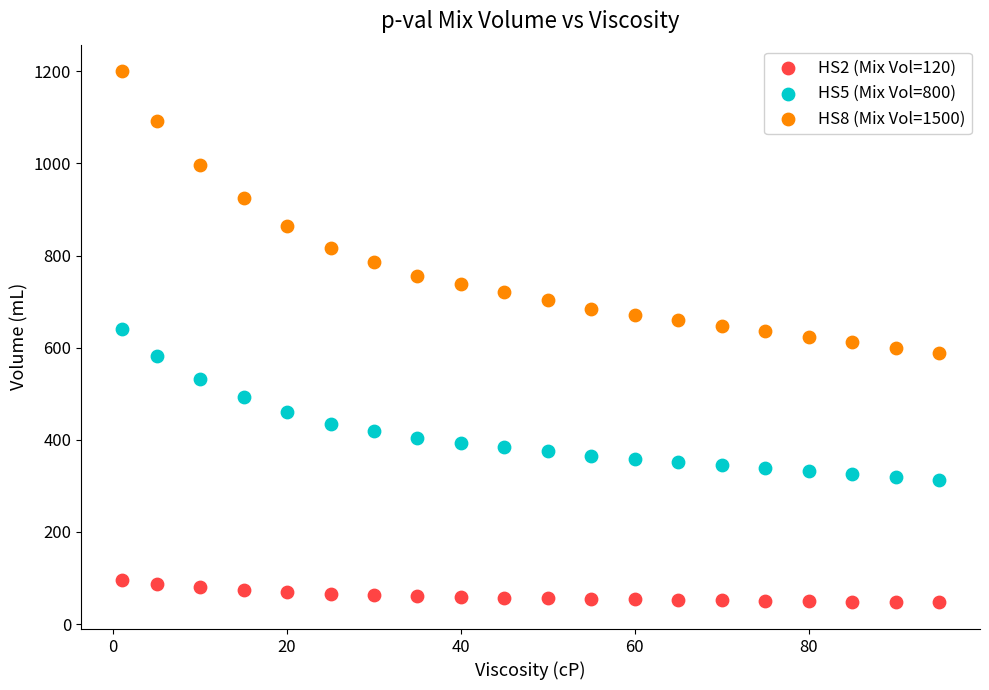

Across all data points, what is the range of Y values (max minus min)?

1153.0